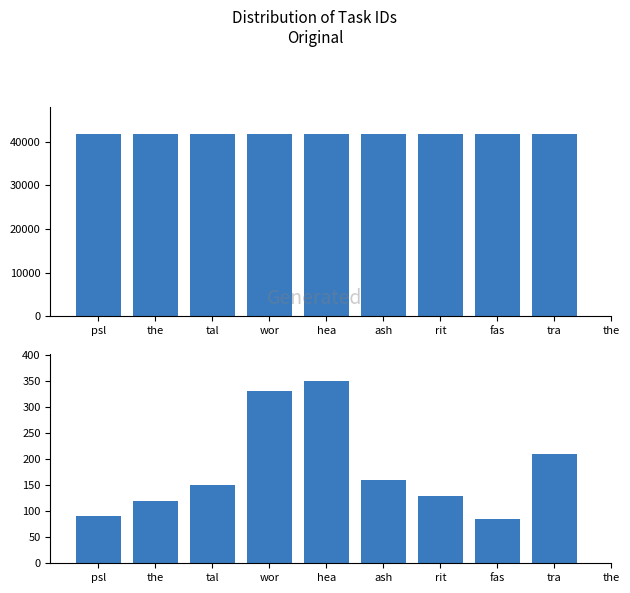

How many categories are shown in the chart?

10